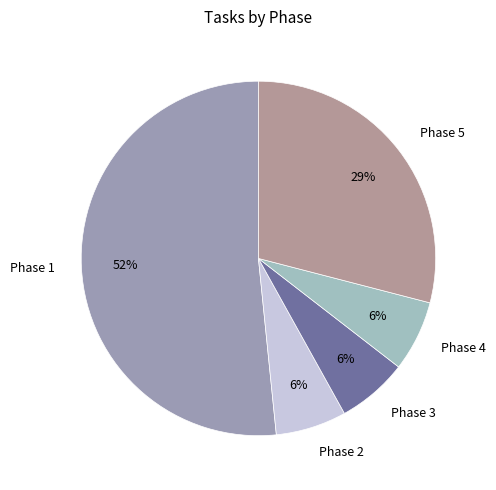

To the nearest percent, what portion does Phase 2 represent?

6%